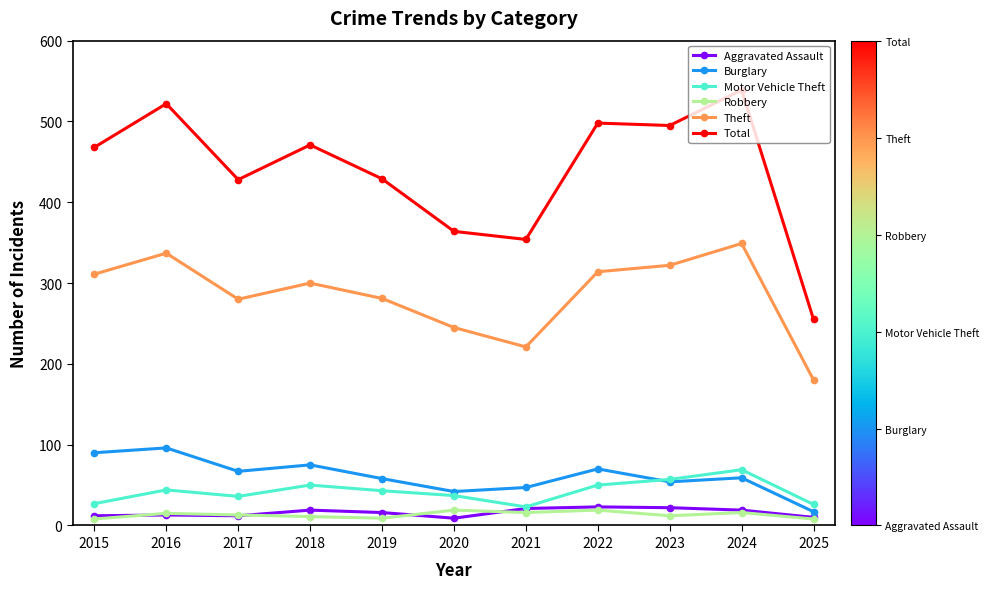

At which category does Theft reach its first local valley?

2017